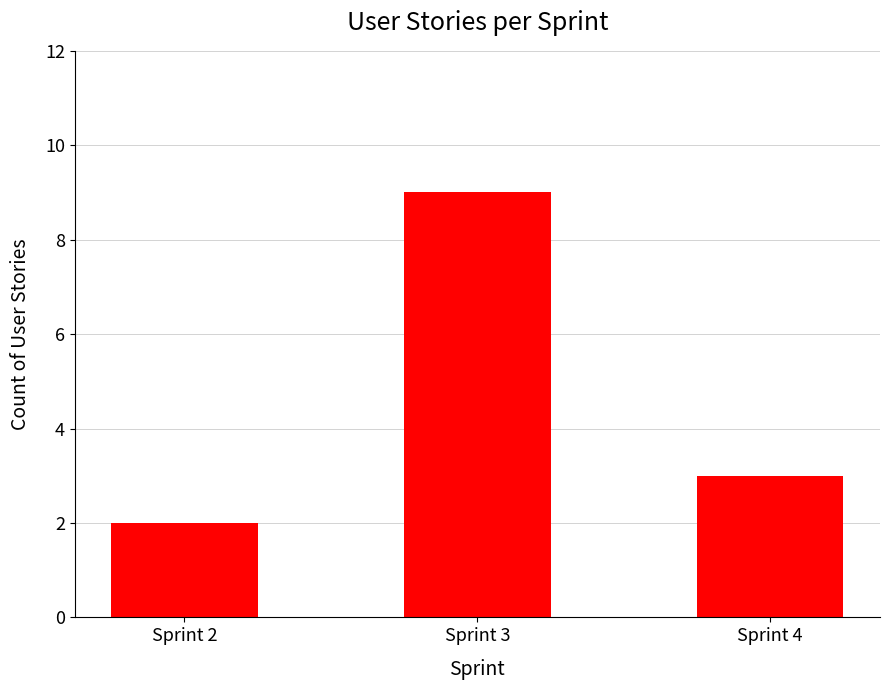

At which label is the value closest to 5?

Sprint 4